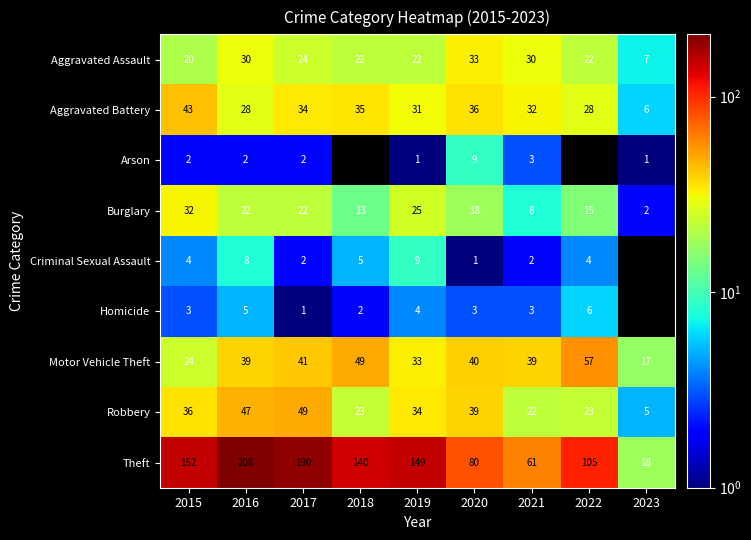

The Theft series shows 49 at 2020. True or false?

False